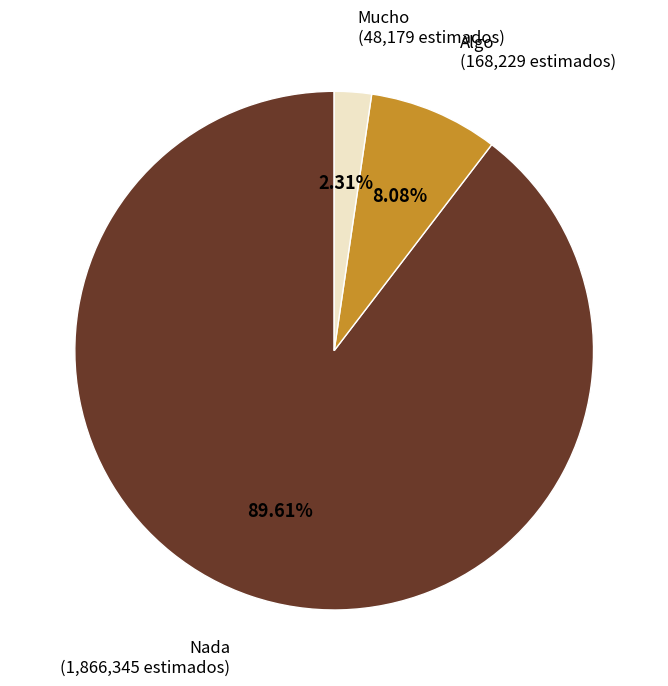

Does any single category account for the majority?

Yes